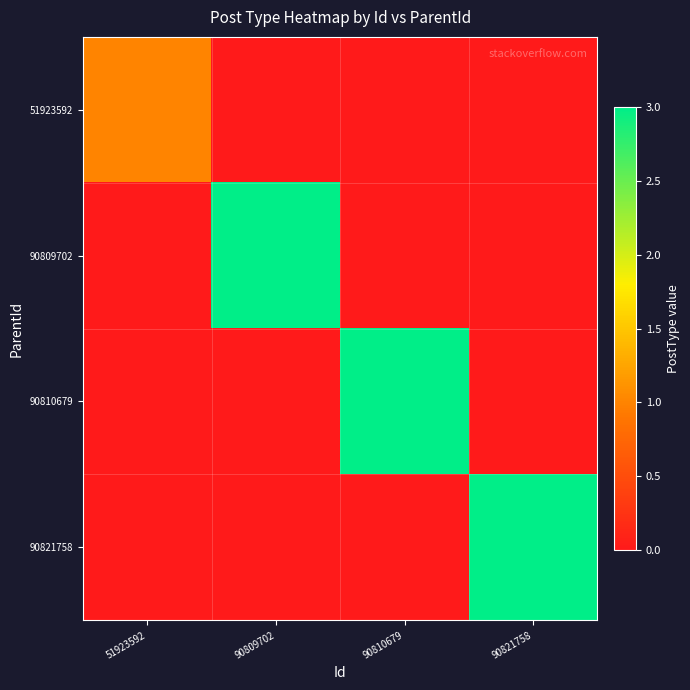

Between 90809702 and 90810679, which series saw the biggest shift?

90809702